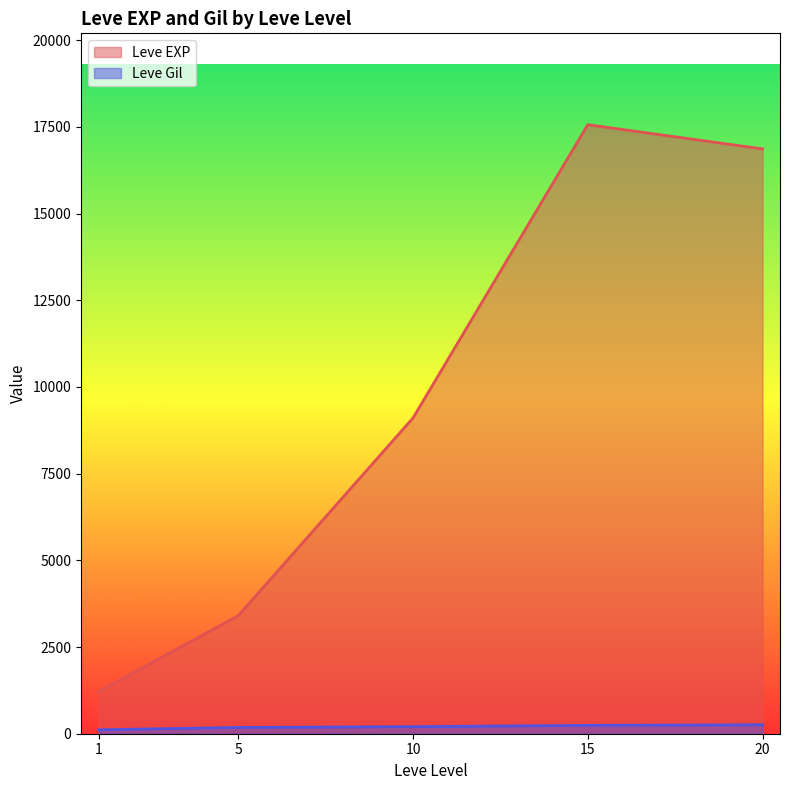

What are all the series names shown in the legend?

Leve EXP, Leve Gil